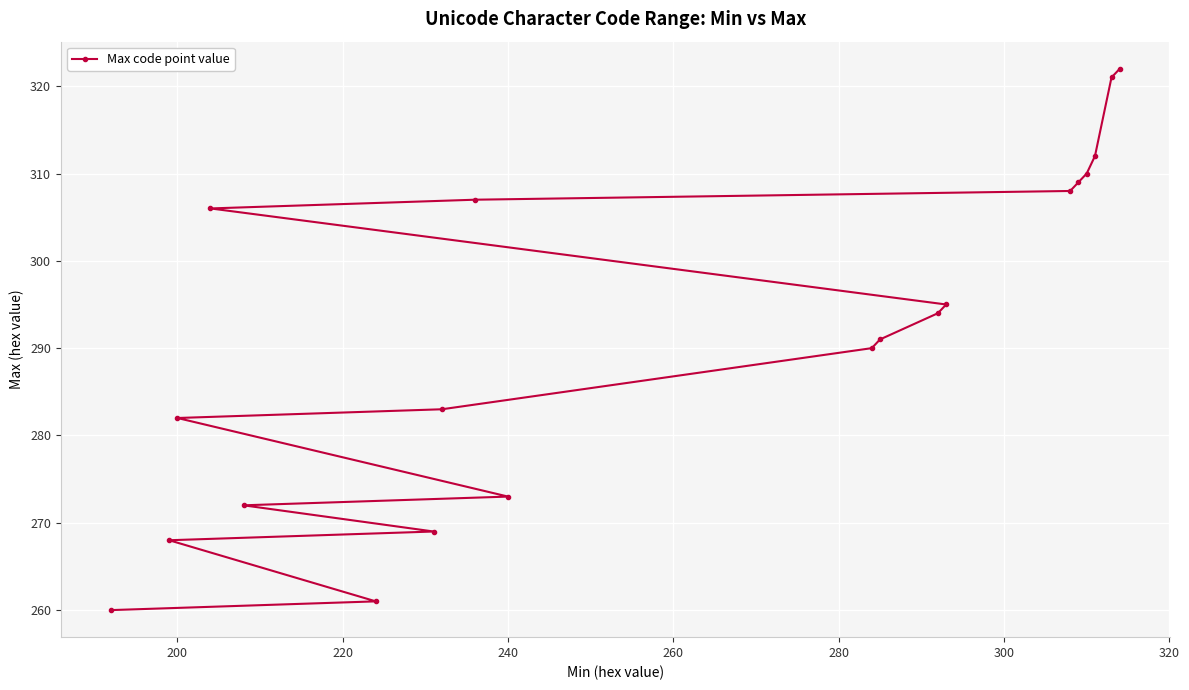

Reading right to left, transcribe all the data shown in this chart.

322	321	312	310	309	308	295	294	291	290	273	307	283	269	261	272	306	282	268	260